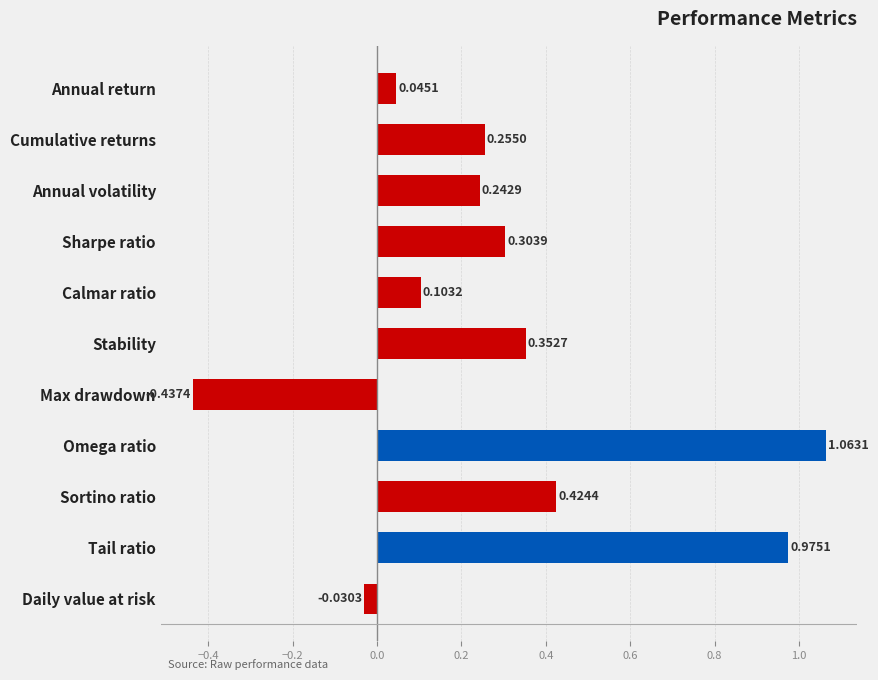

At which category does the chart reach its peak across all series?

Omega ratio